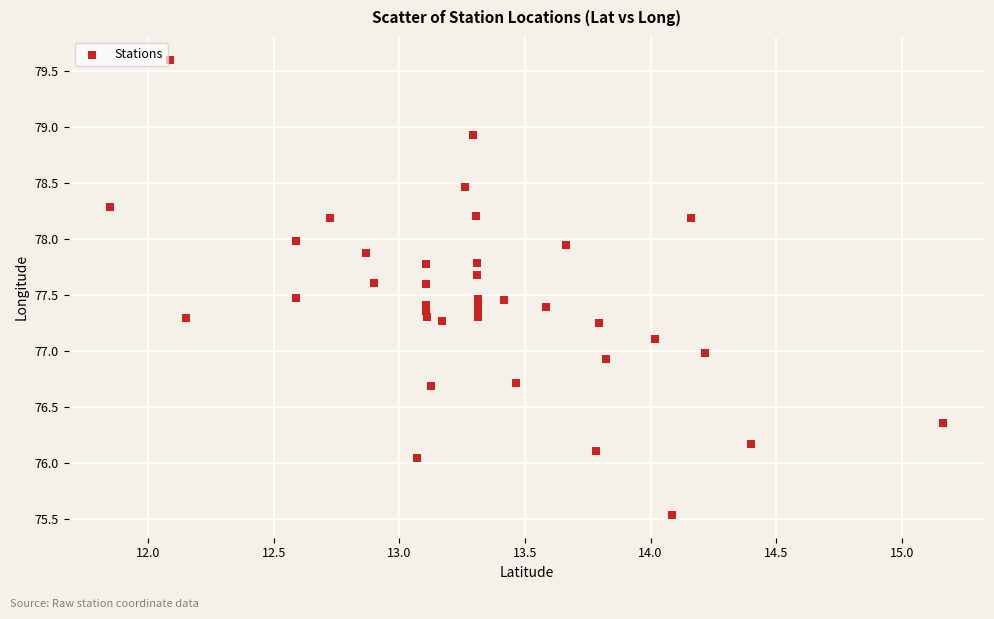

What is the range of X values (max minus min)?

3.3